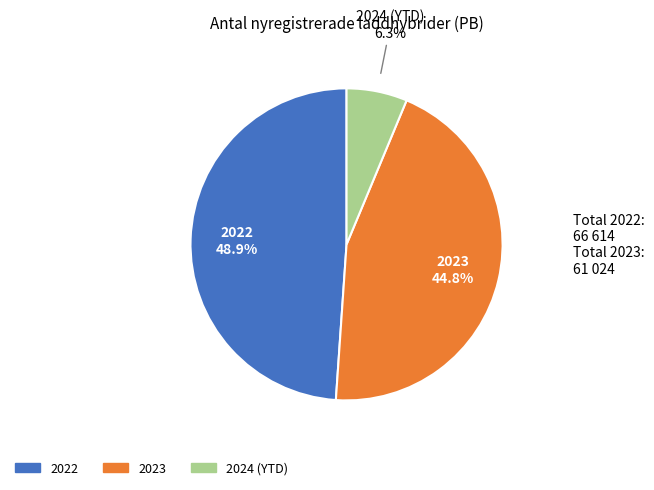

Does any single category account for the majority?

No